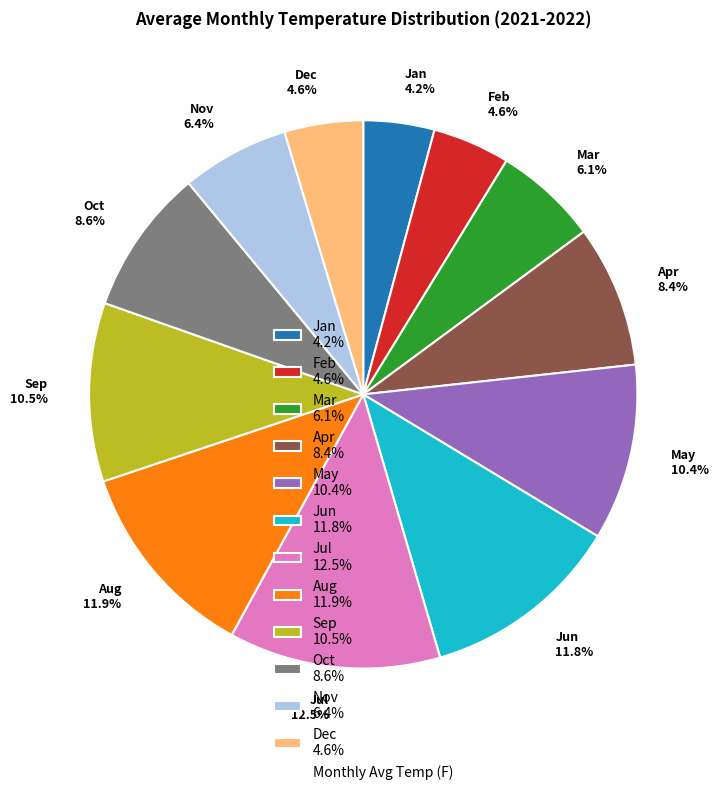

Is there any slice that represents more than half of the pie?

No